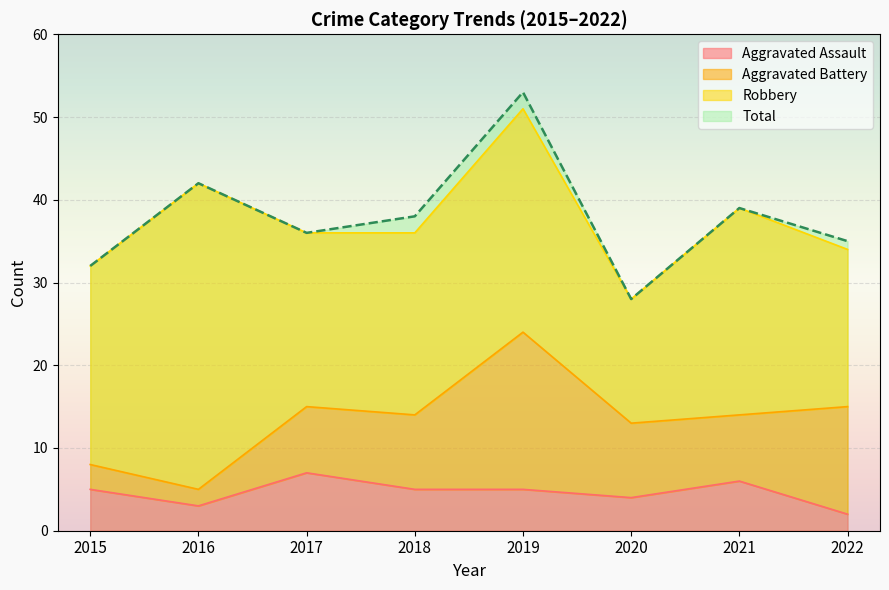

True or false: Aggravated Assault has a value of 8 at 2015.

False